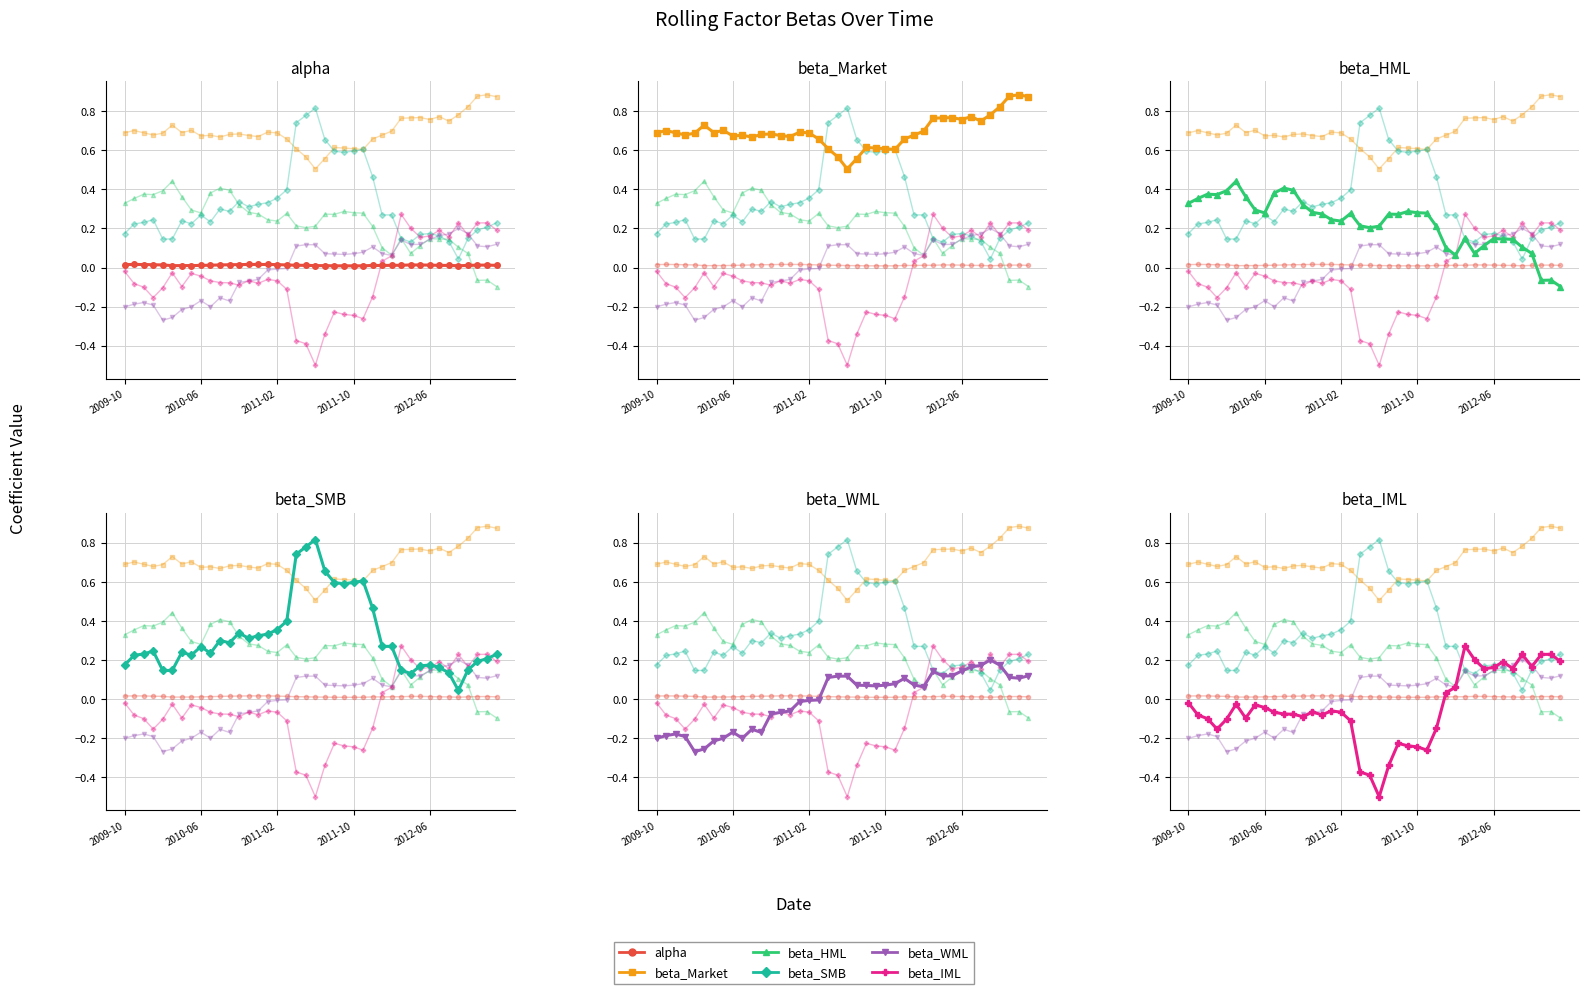

How many lines are shown in the chart?

6